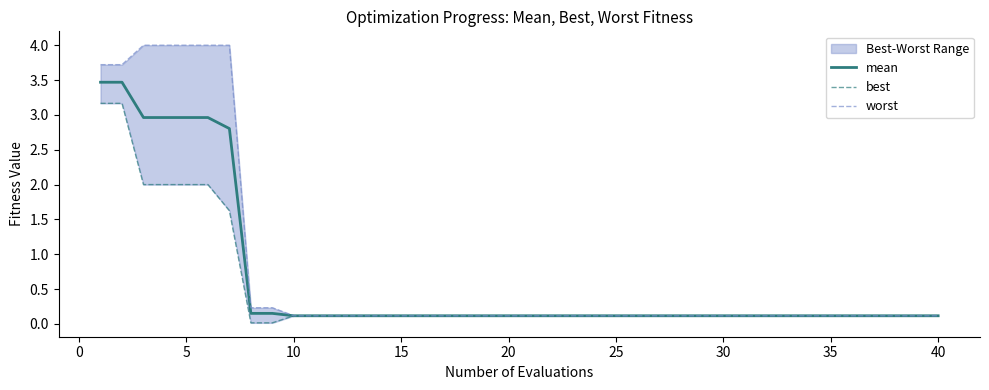

Is it true that mean equals 0.1 at 10?

True